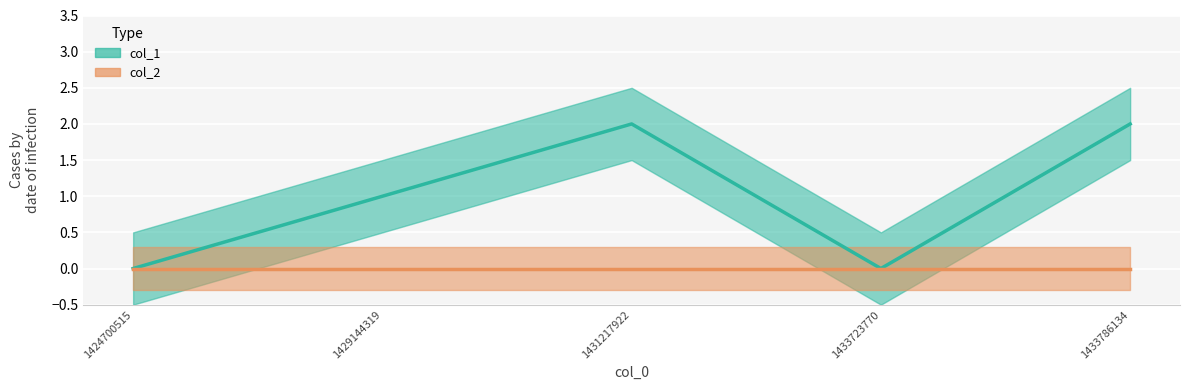

Which has a higher value, 1424700515 or 1431217922?

1431217922